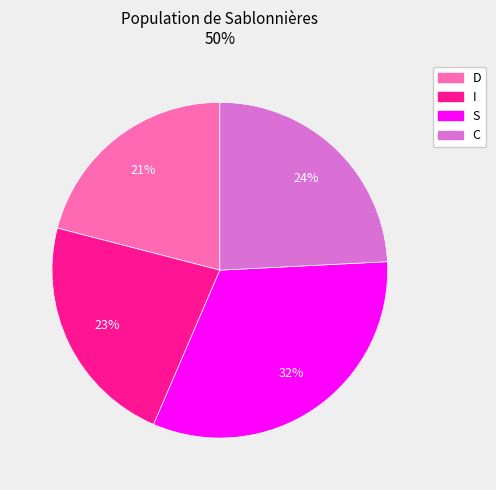

Do D and S together represent more than half of the pie?

Yes